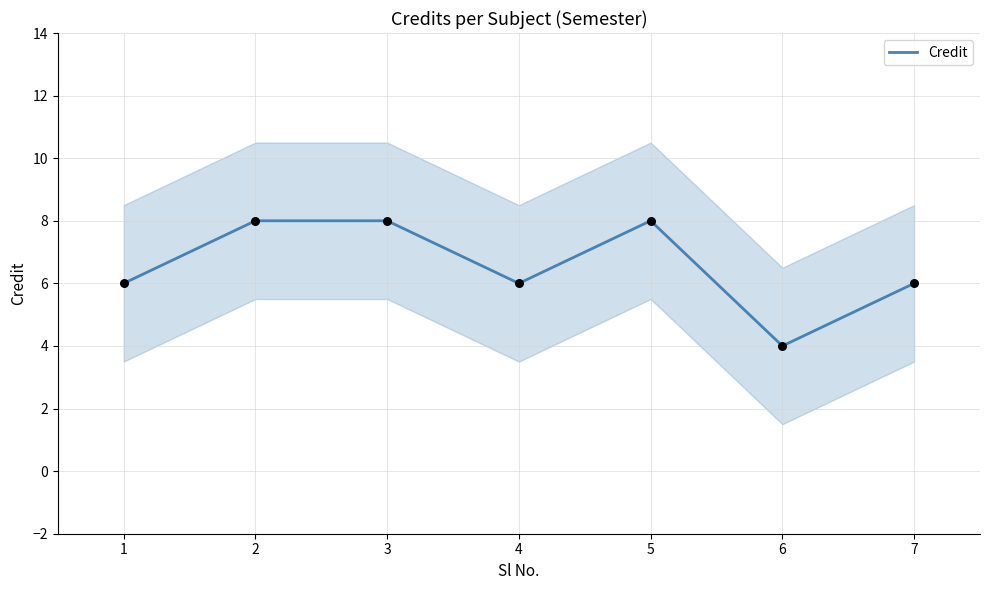

Between 1 and 5, which is larger?

5